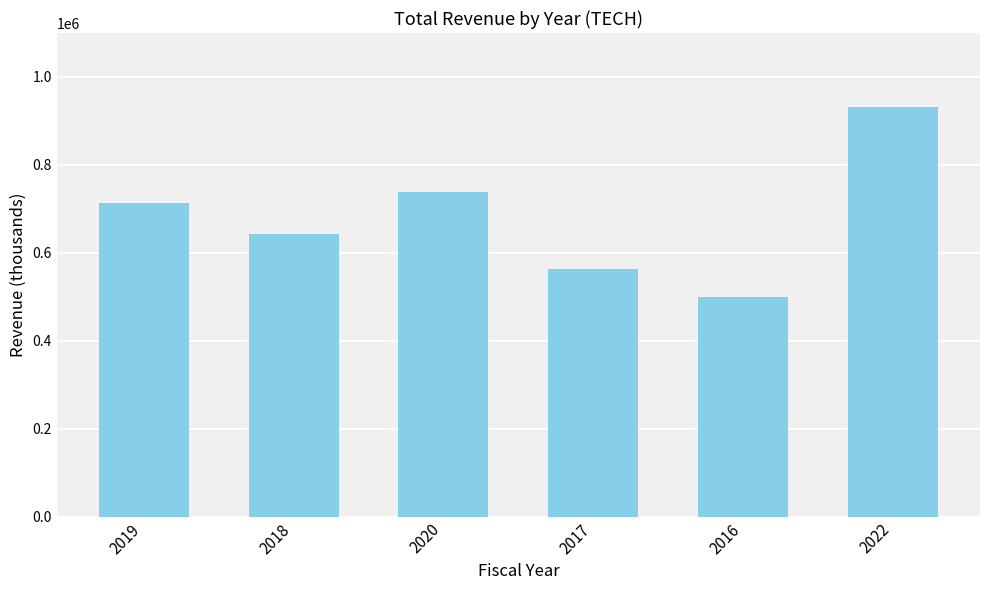

What is the average value?

681450